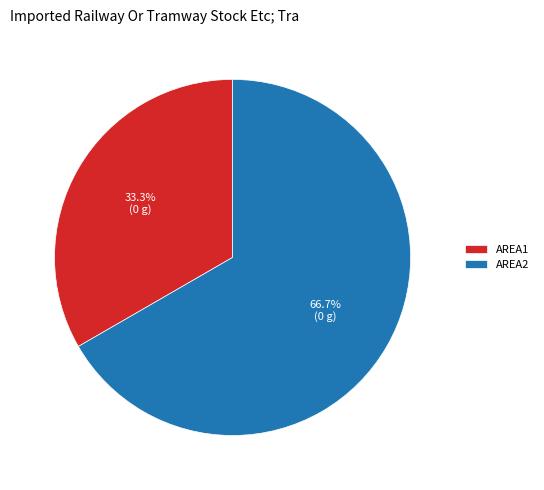

What is the majority slice?

AREA2